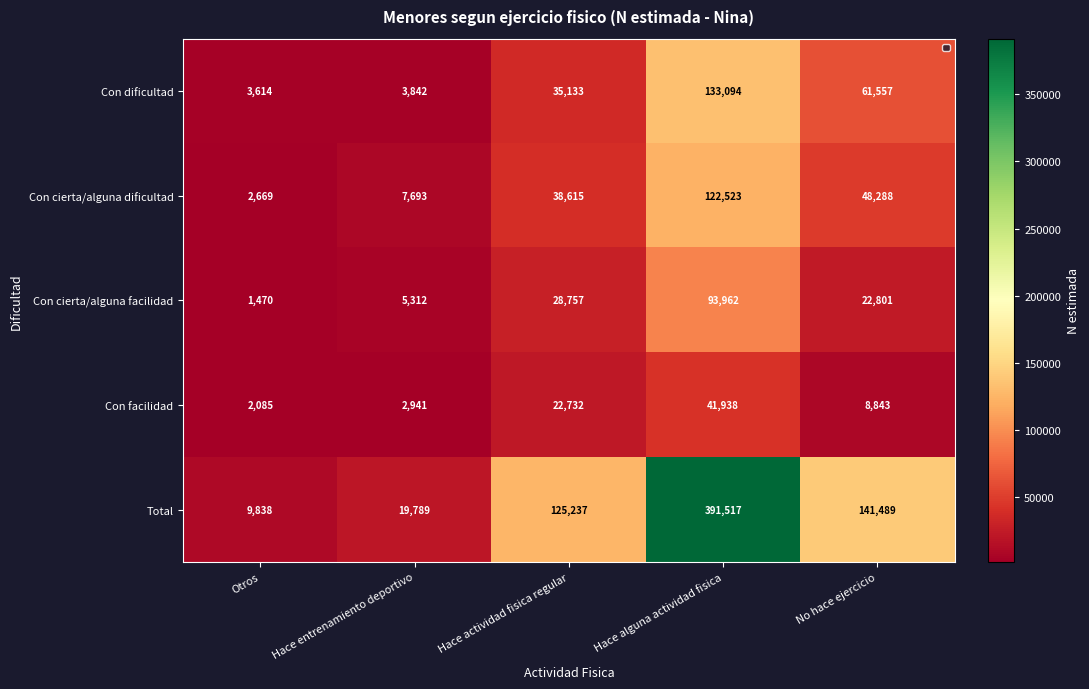

Between Otros and No hace ejercicio, which series saw the biggest shift?

Total